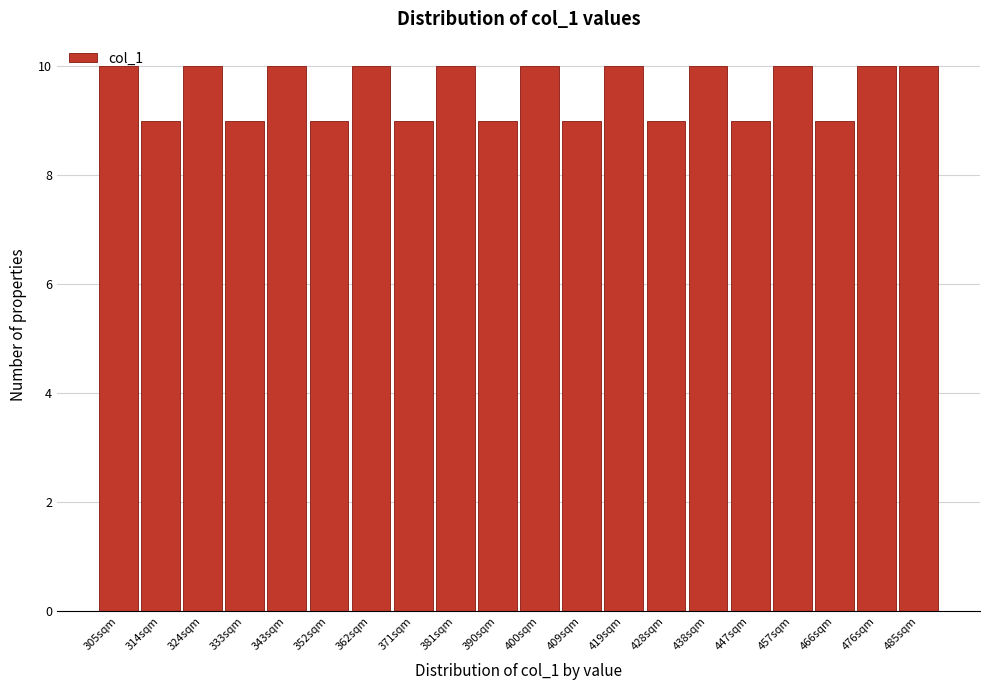

What is the label of the 13th bar from the right?

371sqm